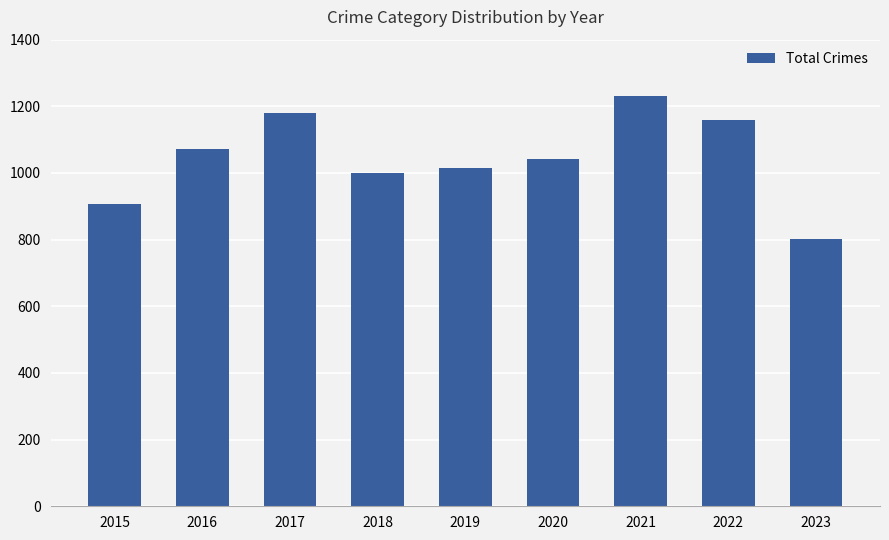

Reading left to right, list all the values displayed in this chart.

908	1072	1179	999	1016	1041	1230	1160	803